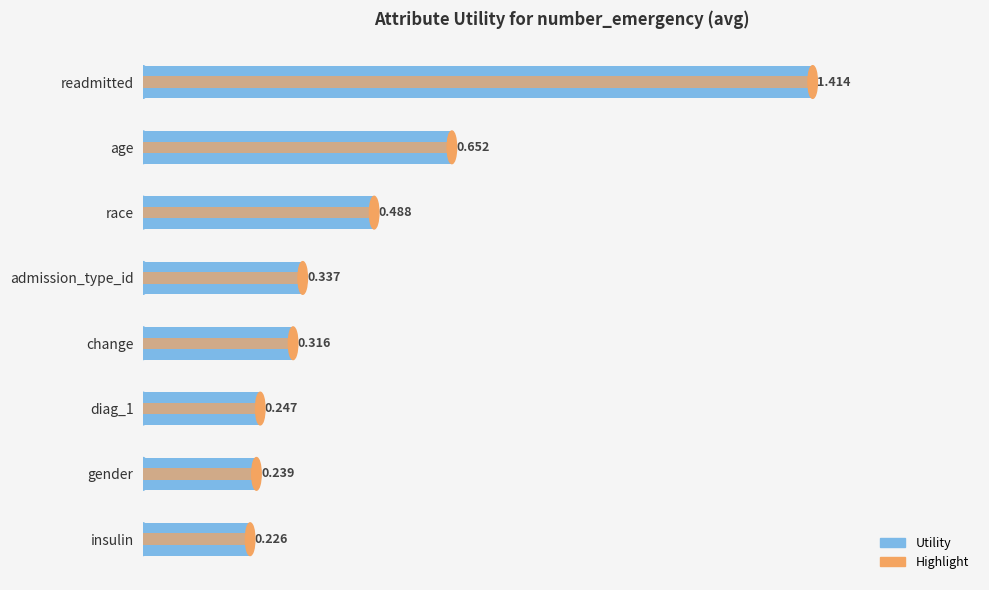

The value of Highlight at readmitted is 1.4. True or false?

True